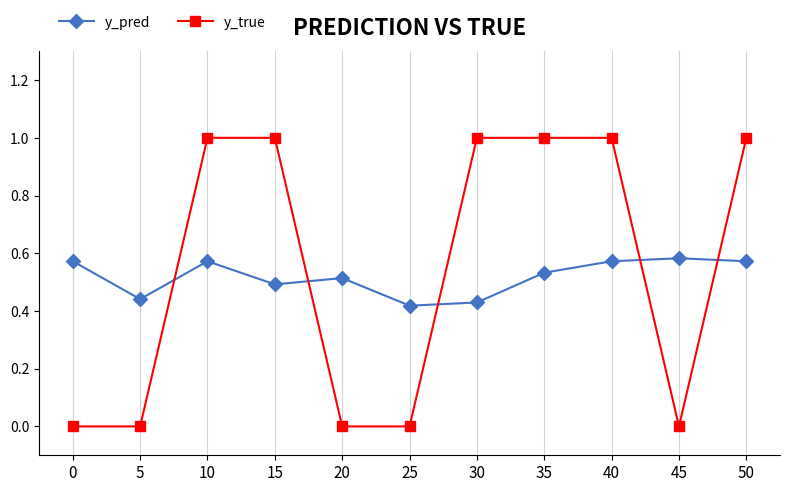

List the series in order of their peak value, lowest first.

y_pred, y_true